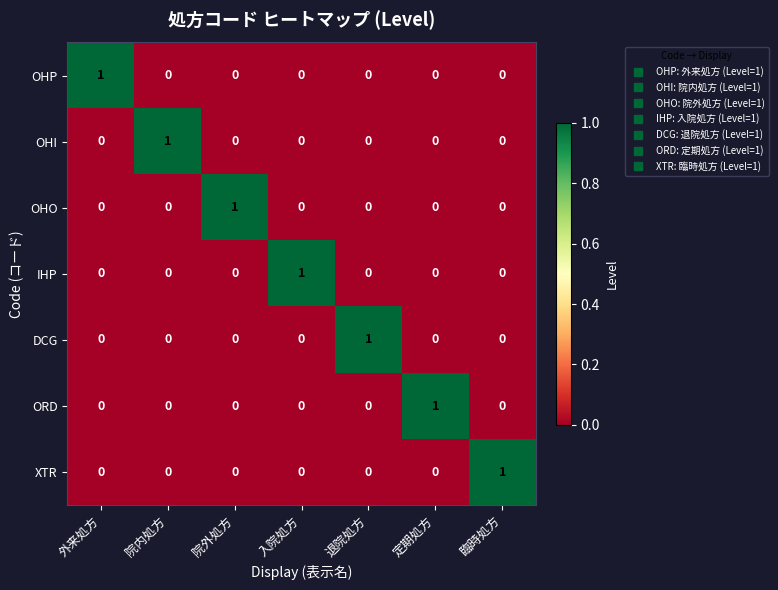

At how many categories does at least one series exceed 0?

7